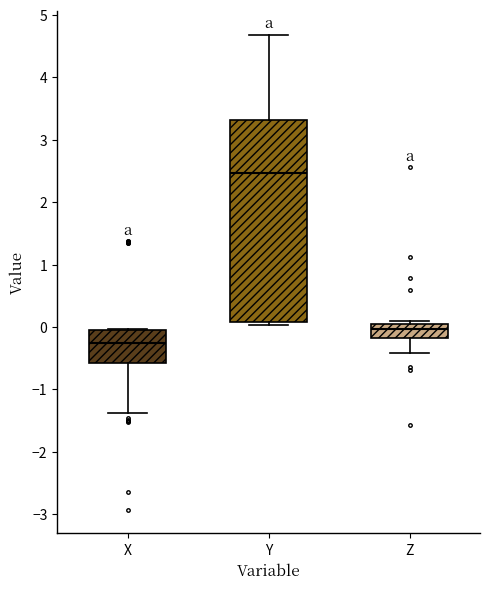

Where is the lower edge of the box for Y on the y-axis? The values are not printed on the chart, so give them approximately, as read against the axis.

0.1